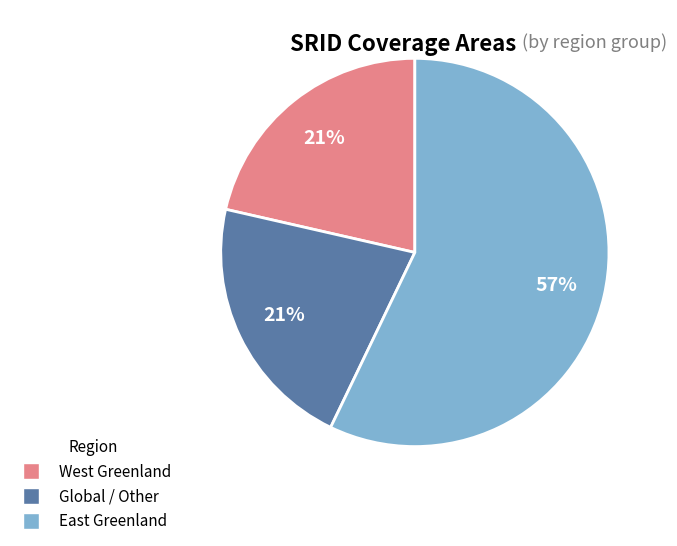

Does any single category account for the majority?

Yes